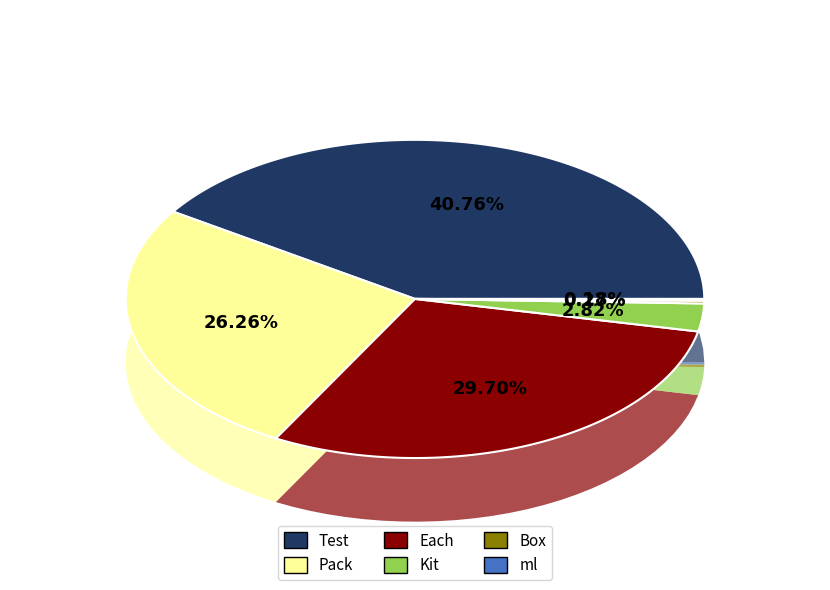

True or false: ml accounts for 14% of the total.

False